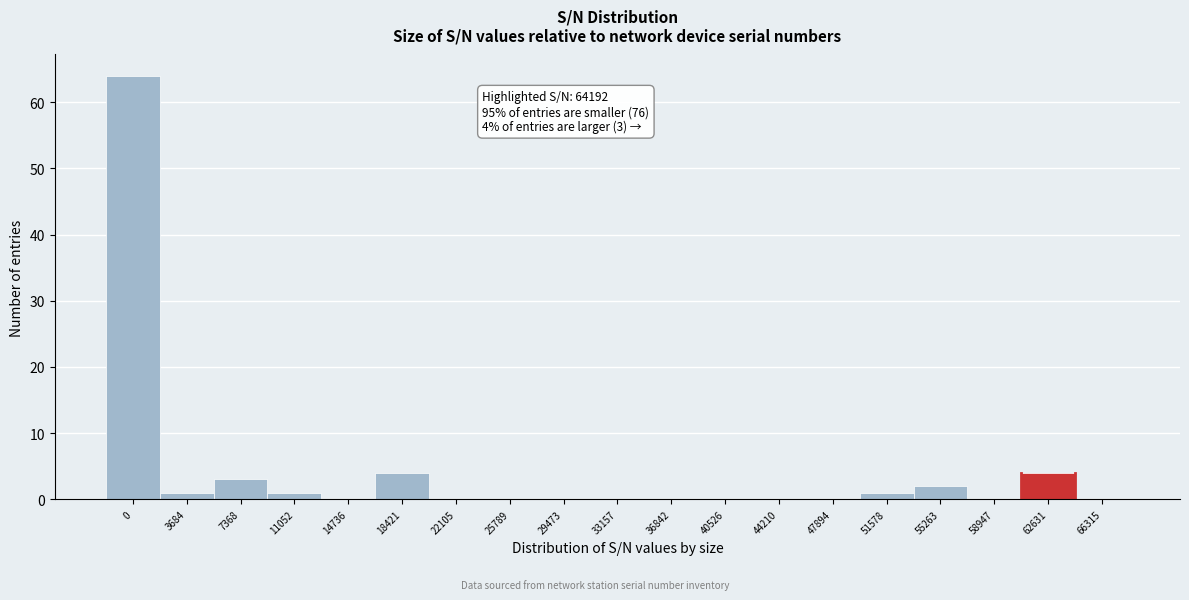

Reading left to right, list all the values displayed in this chart.

0=64	3684=1	7368=3	11052=1	14736=0	18421=4	22105=0	25789=0	29473=0	33157=0	36842=0	40526=0	44210=0	47894=0	51578=1	55263=2	58947=0	62631=4	66315=0